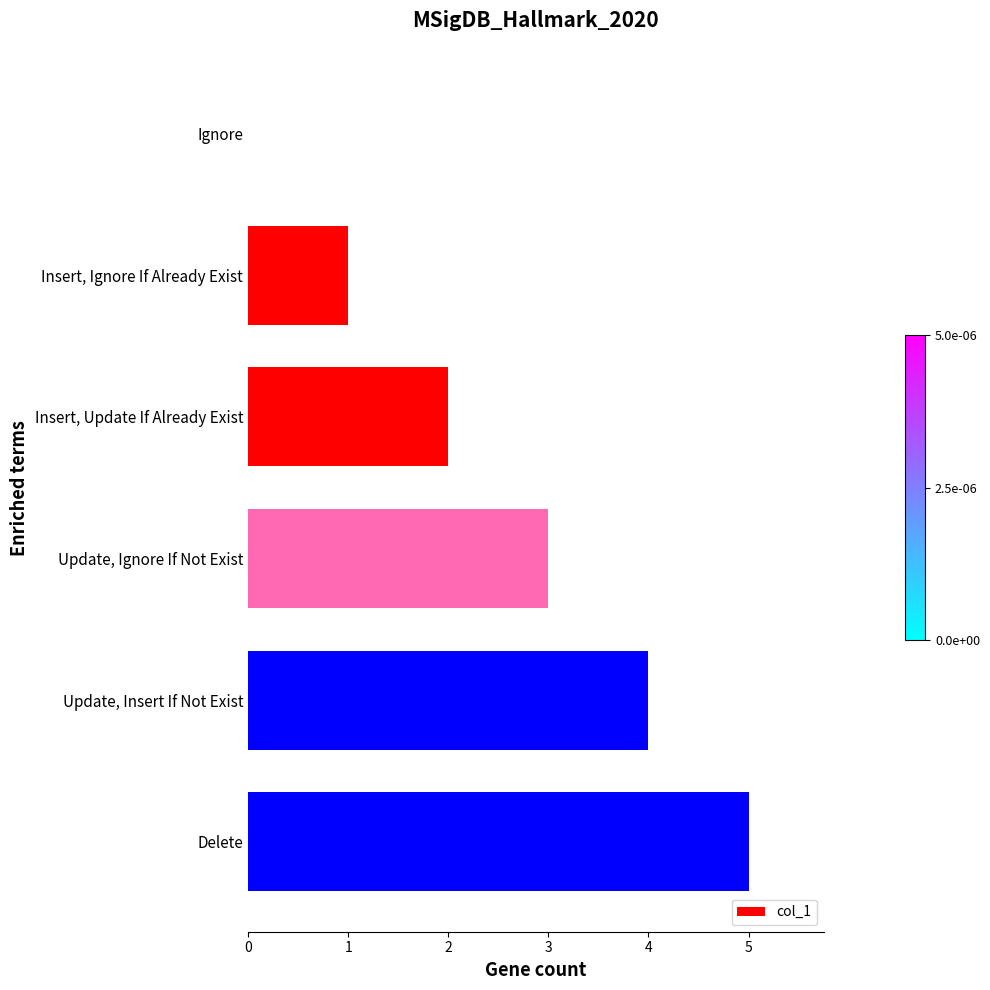

What is the greatest value displayed?

5